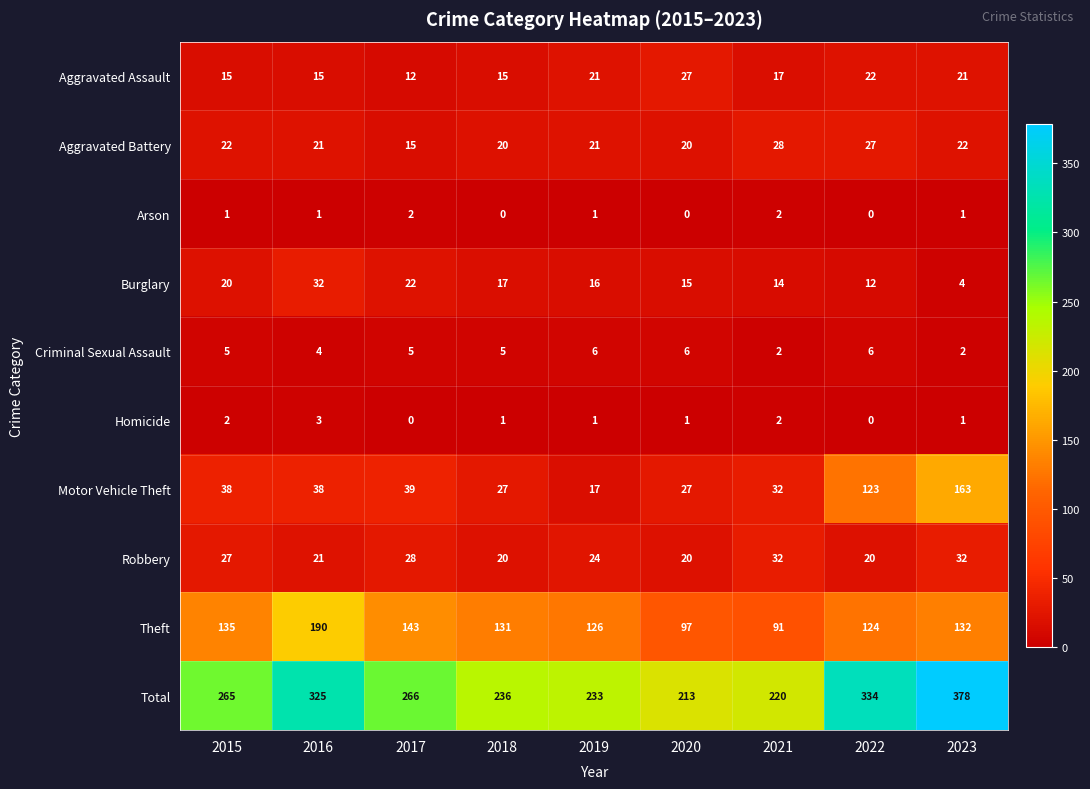

Rank the categories by Burglary value from lowest to highest.

2023, 2022, 2021, 2020, 2019, 2018, 2015, 2017, 2016